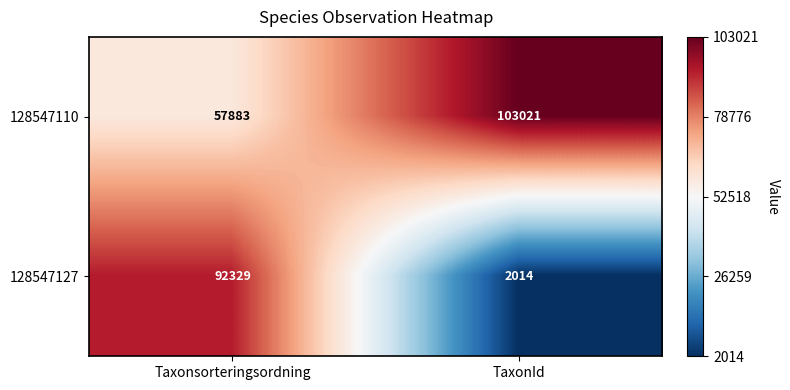

Where is 128547127 nearest to the value 47171?

TaxonId